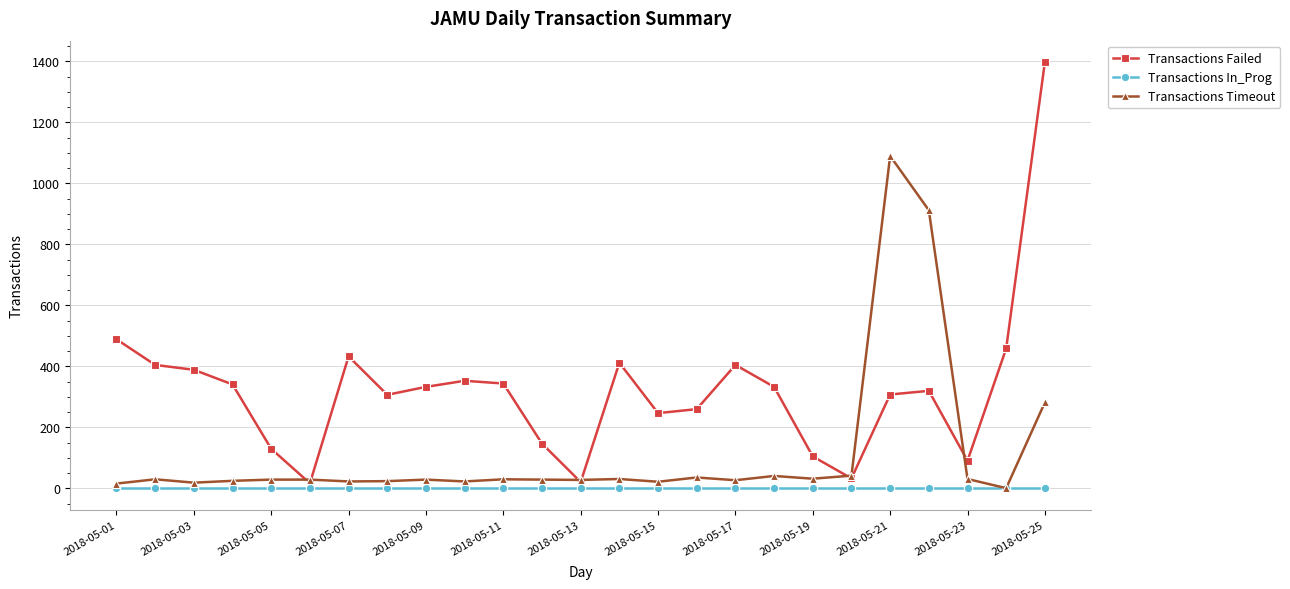

How many interior local valleys does the Transactions Failed series have?

6